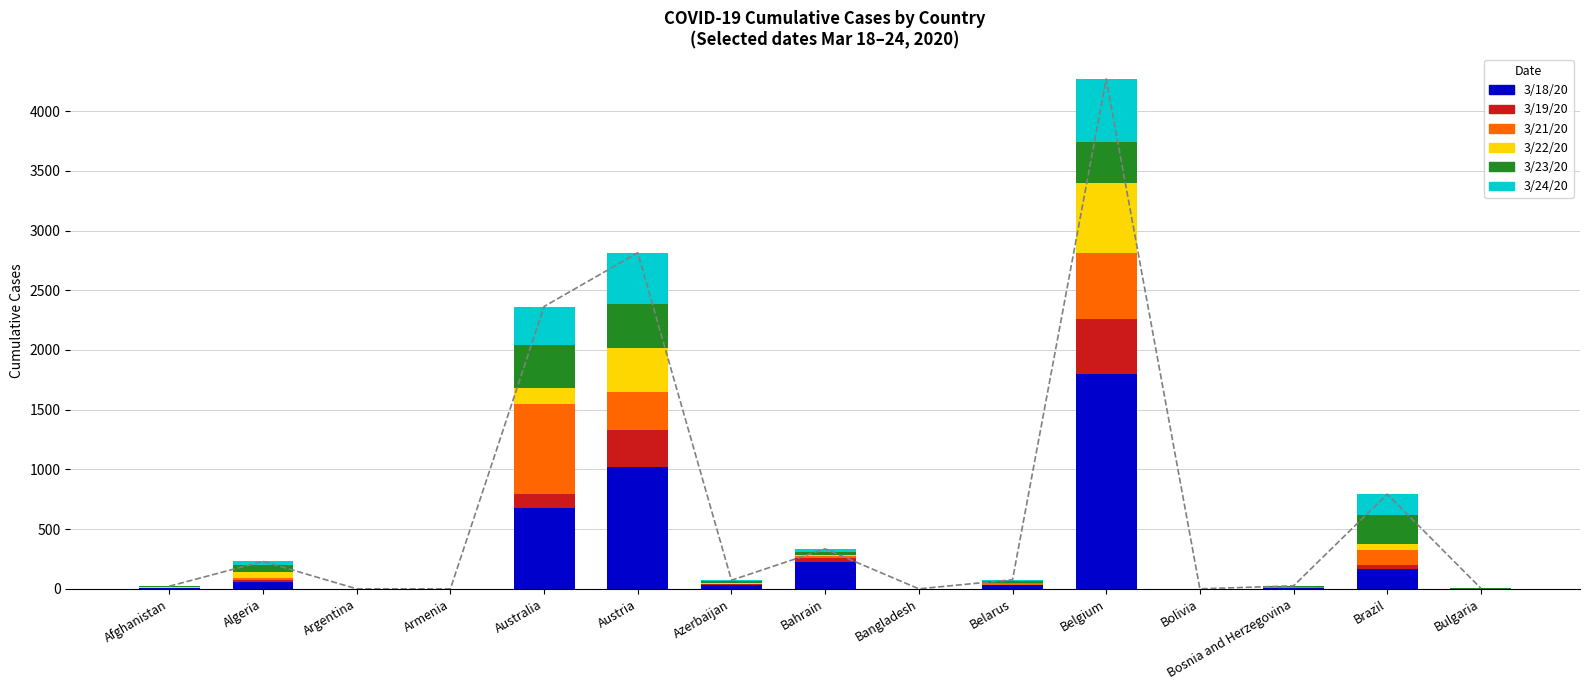

Which series has the widest spread of values?

3/18/20